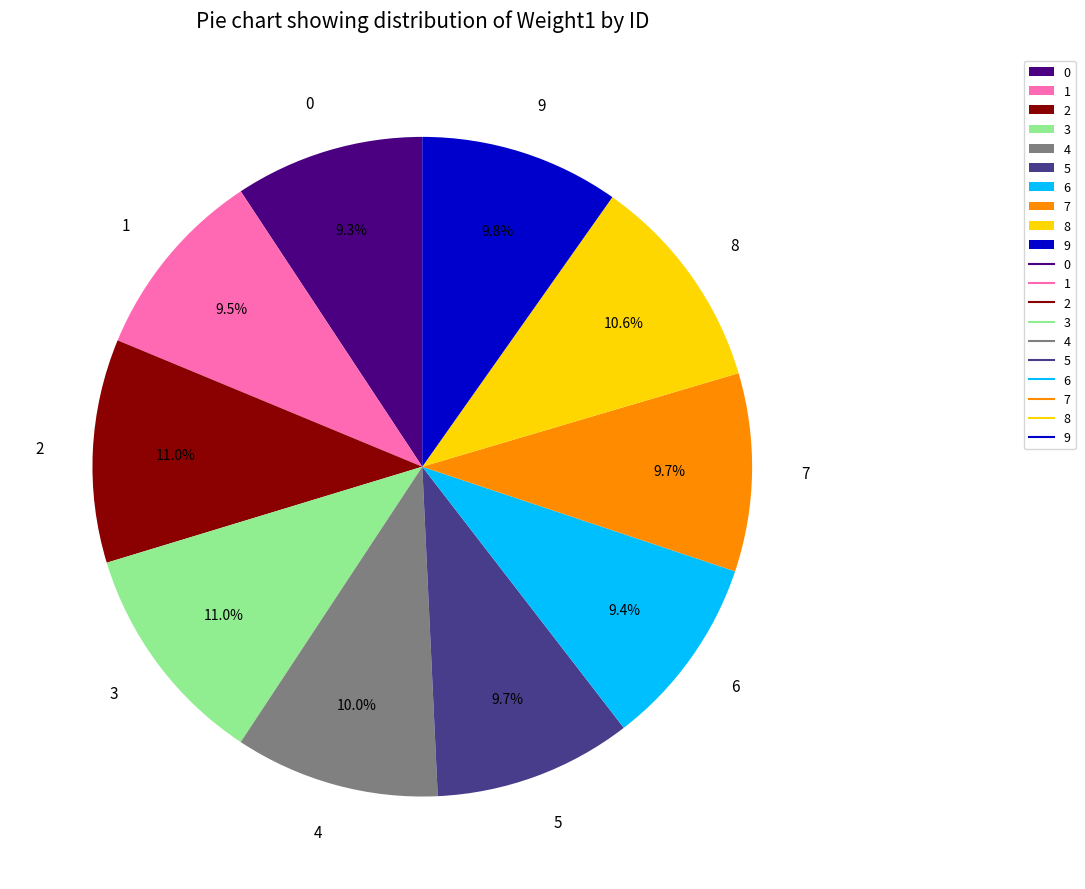

Is it true that 8 is 11% of the pie?

True